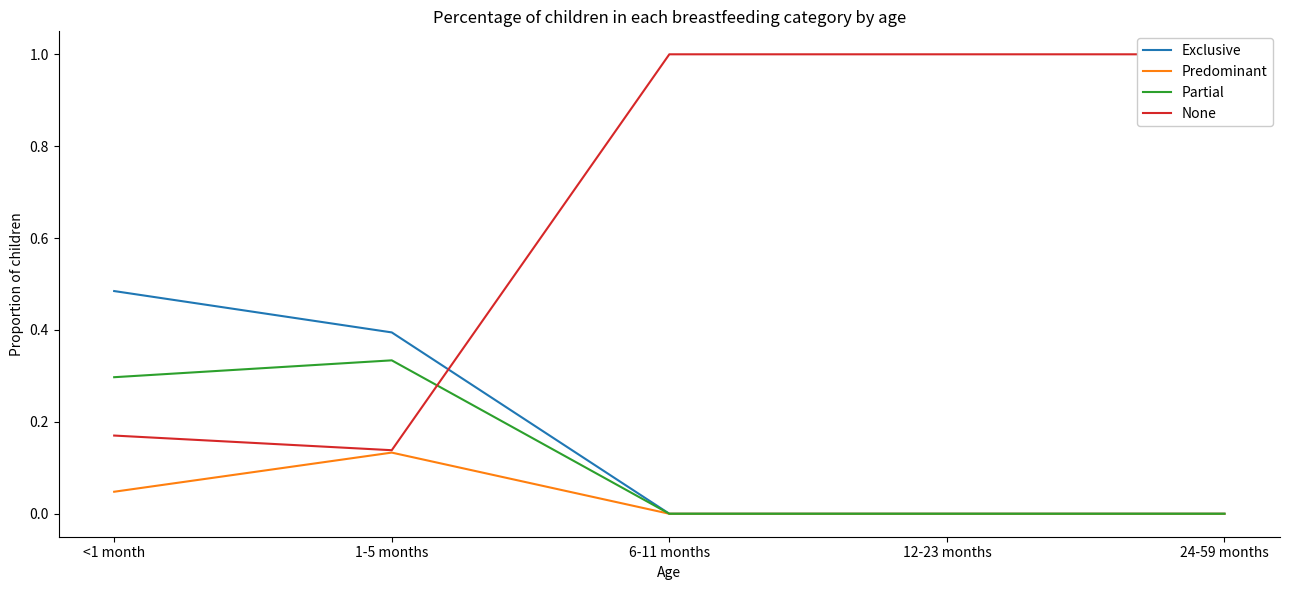

How many distinct data groups are displayed?

4